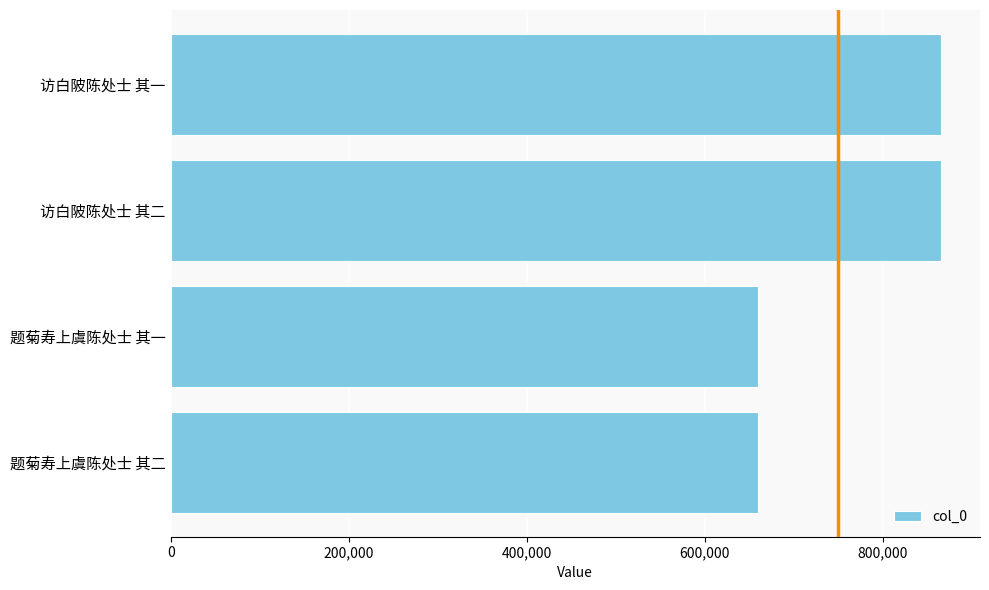

What is the change in value from 访白陂陈处士 其一 to 题菊寿上虞陈处士 其二?

-206197